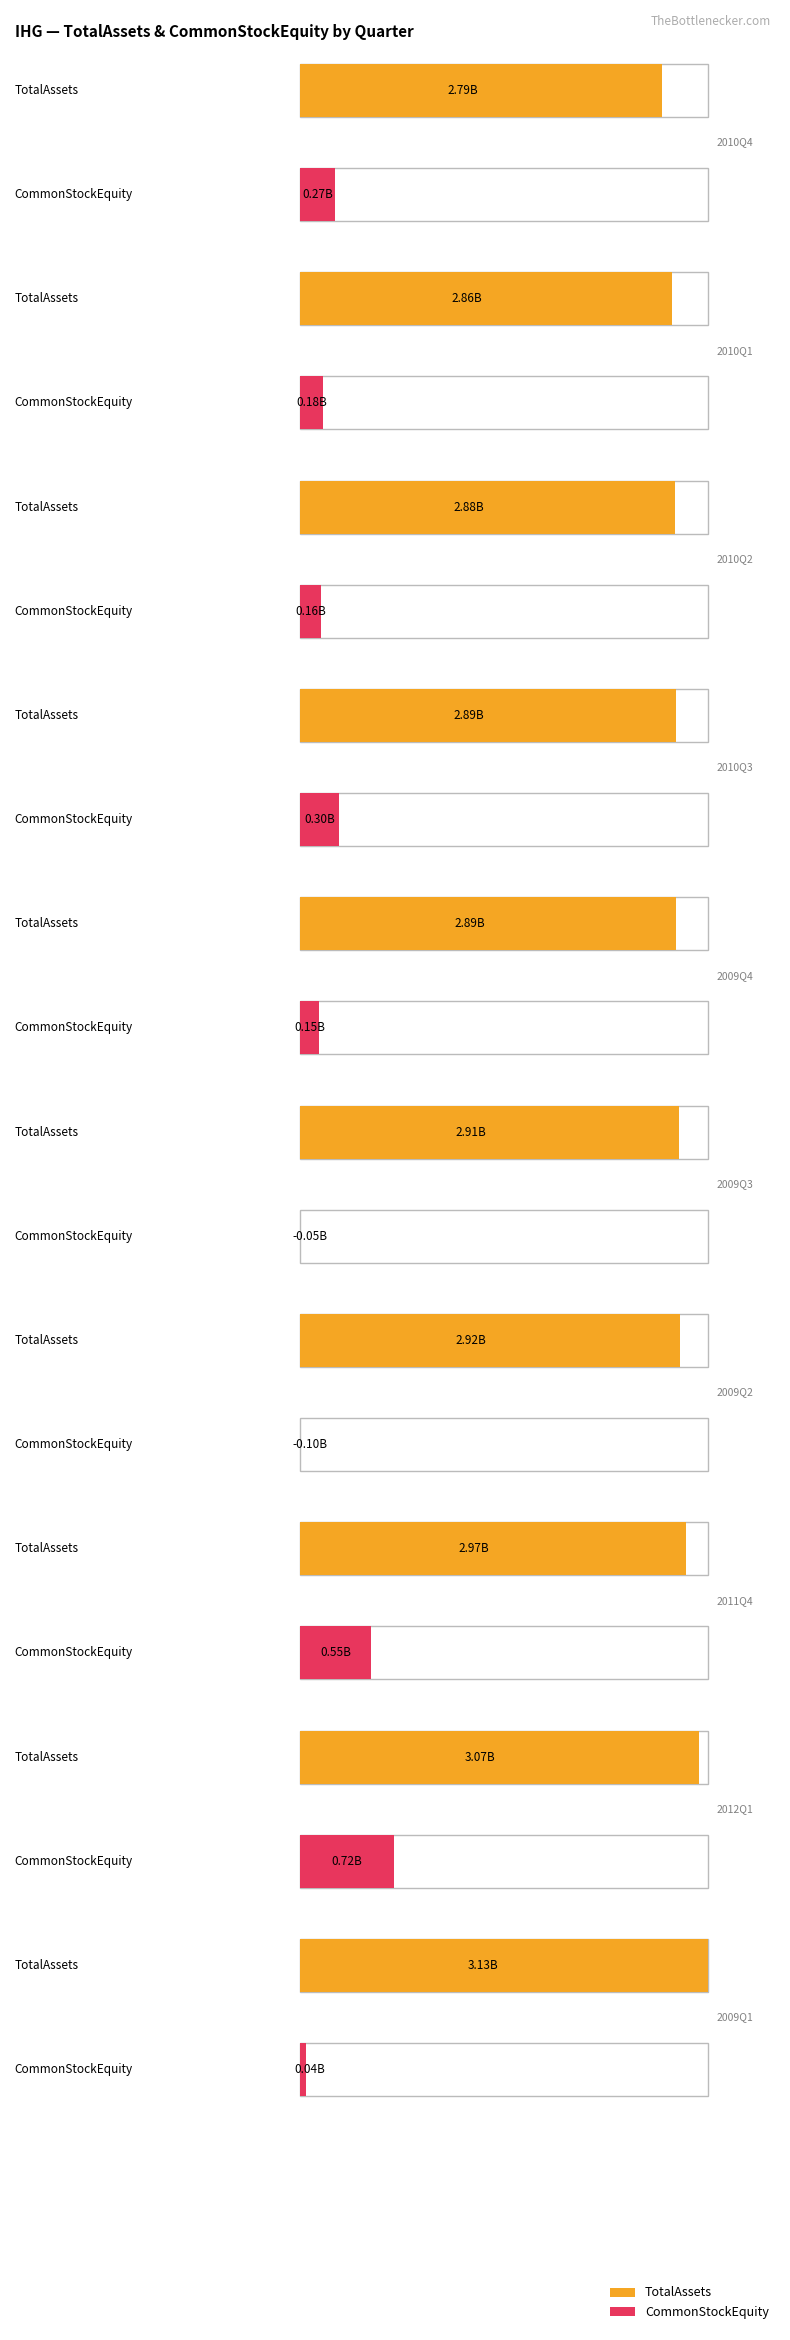

Read the CommonStockEquity value at 2010Q2, to the nearest 10.

161000000